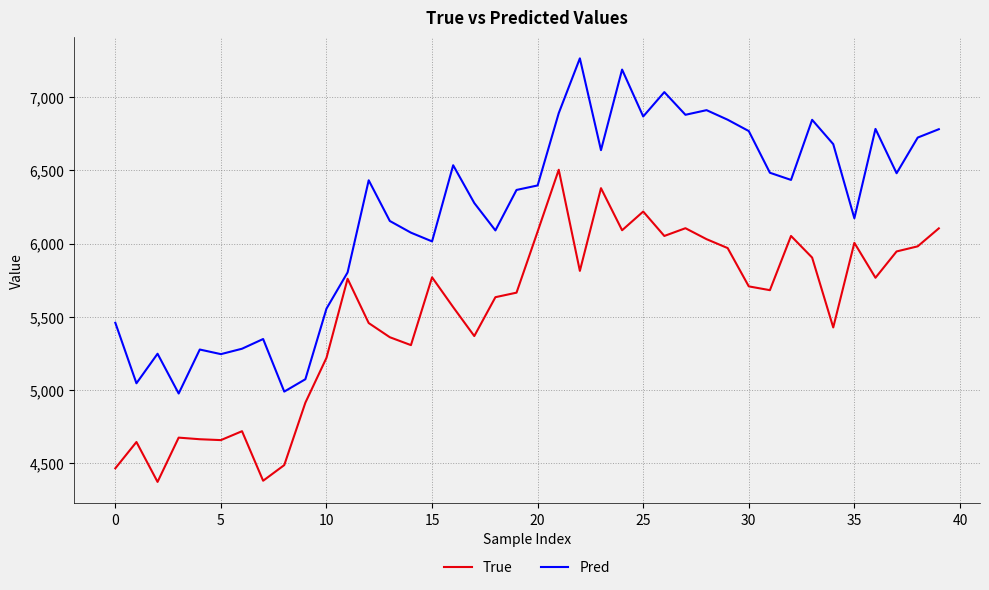

True or false: True and Pred intersect in this chart.

False